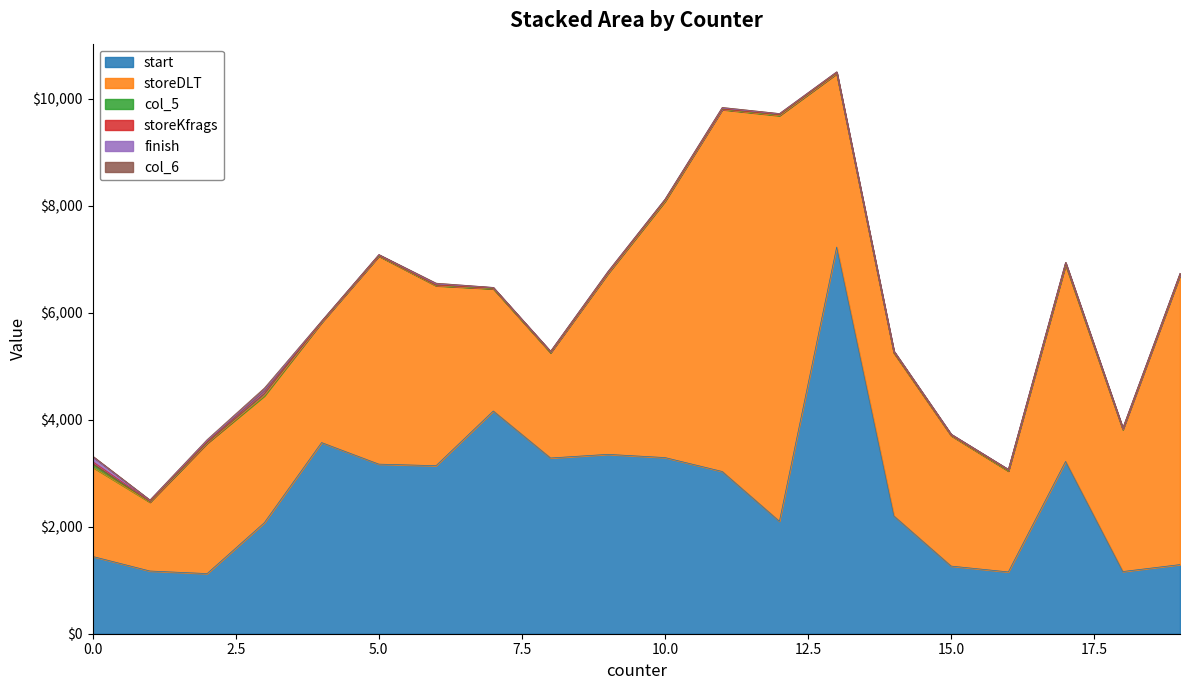

What is the lowest value of the col_5 series?

5